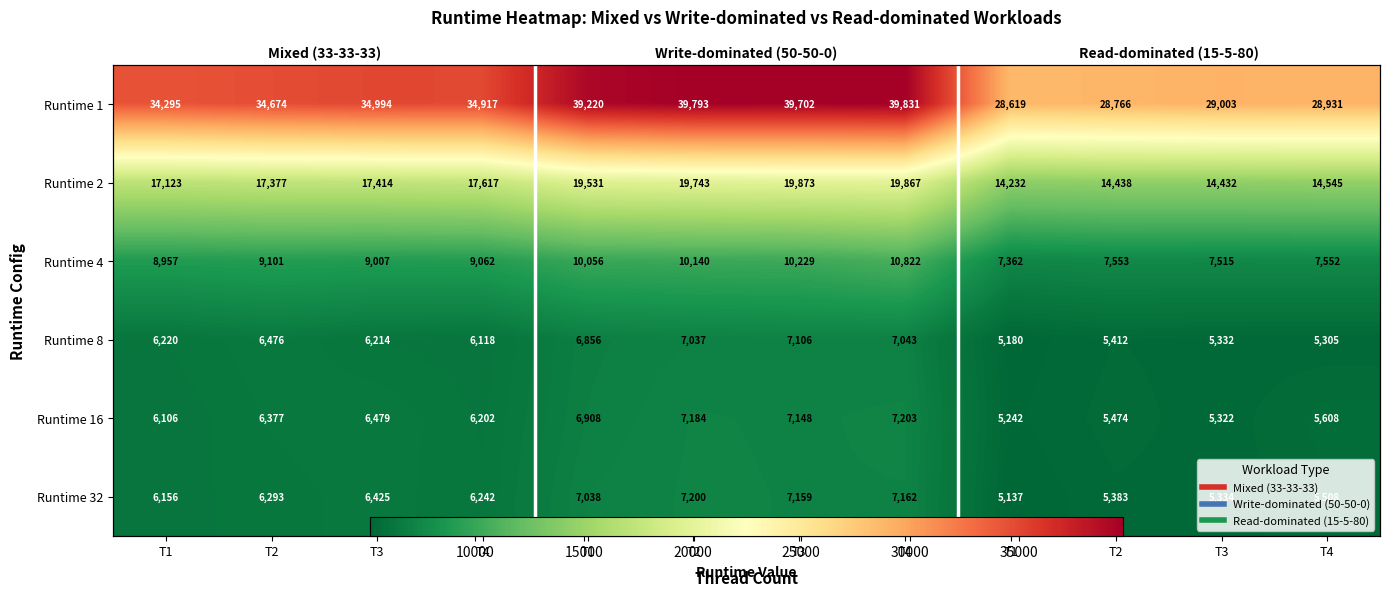

What is the sum of the Runtime 4 values at T1 and T3?

17964